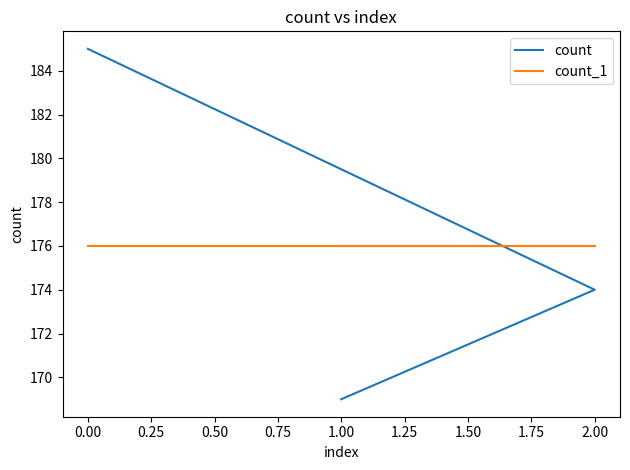

Rank the series by their maximum value, from lowest to highest.

count_1, count